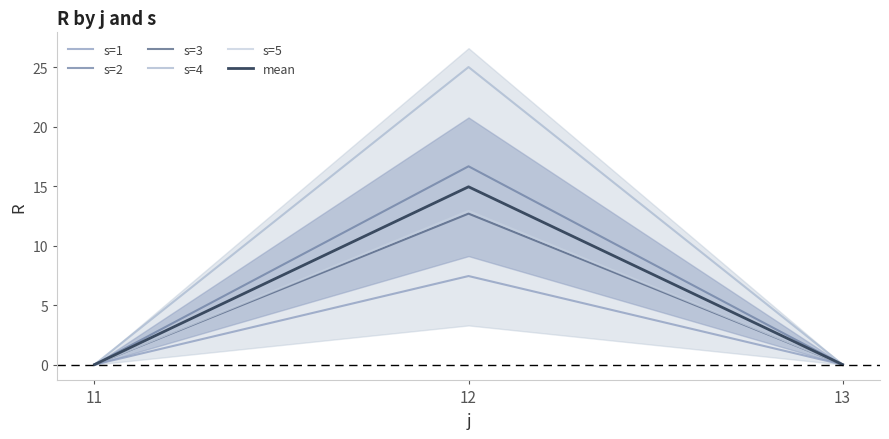

What is the total value across all series at 12?

89.7